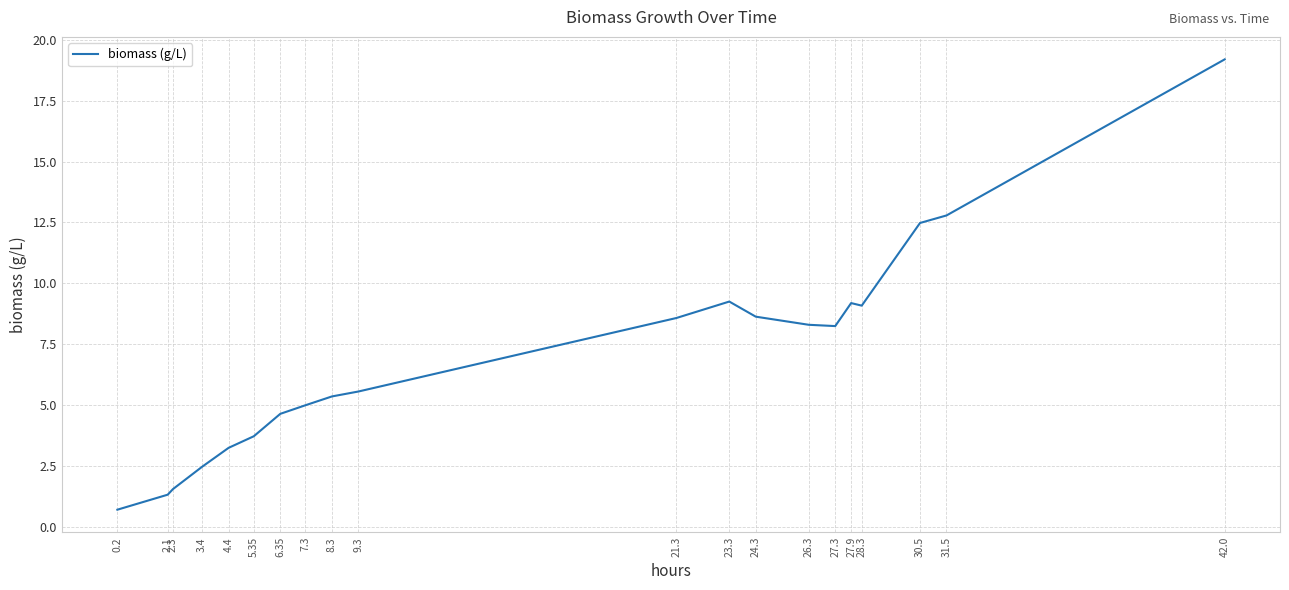

At which label does the data first exceed 8?

21.3